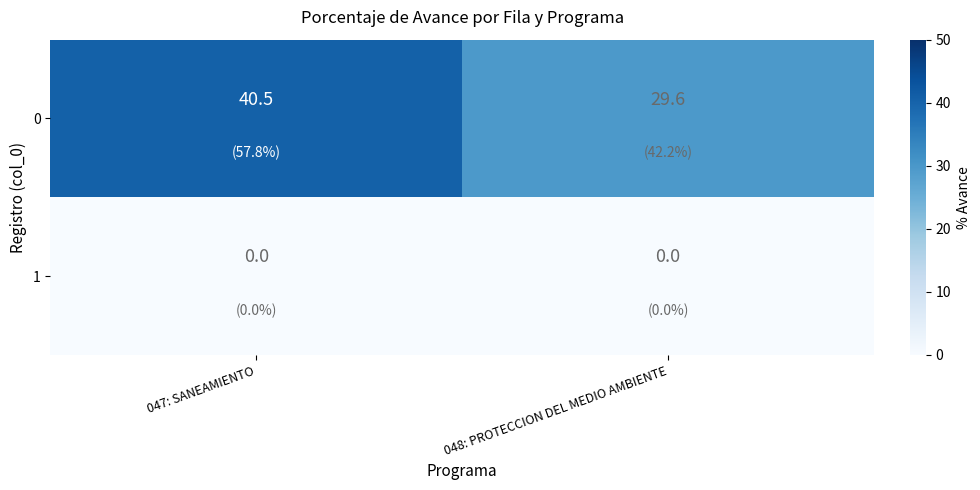

At which label does 0 reach its peak?

047: SANEAMIENTO